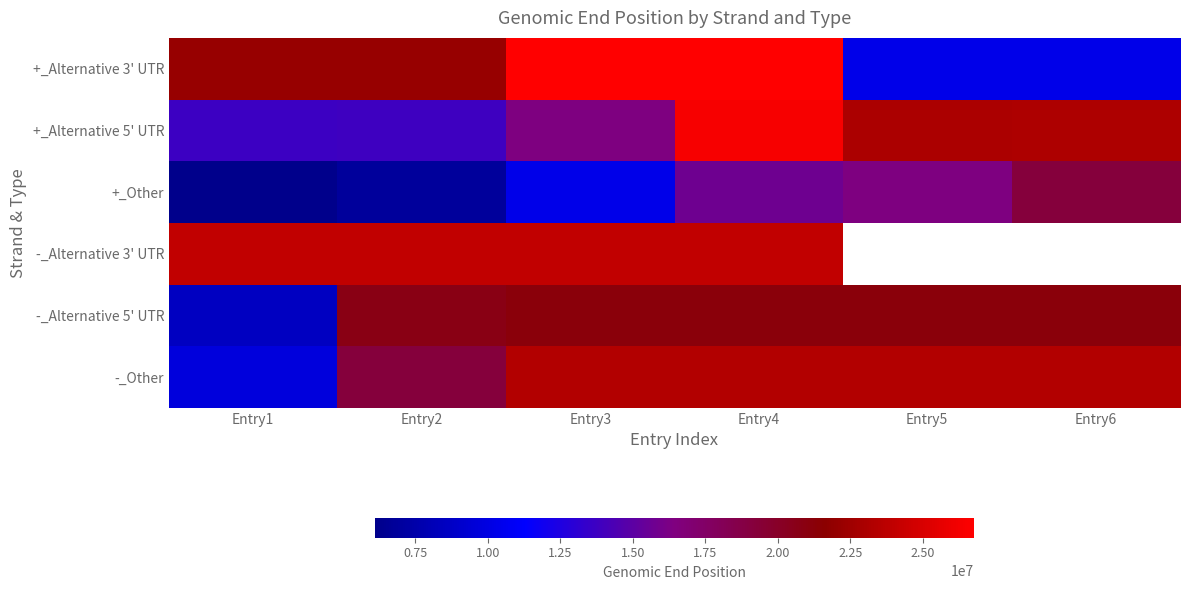

Is the value of +_Other at Entry5 greater than the value of -_Alternative 3' UTR at Entry5?

No